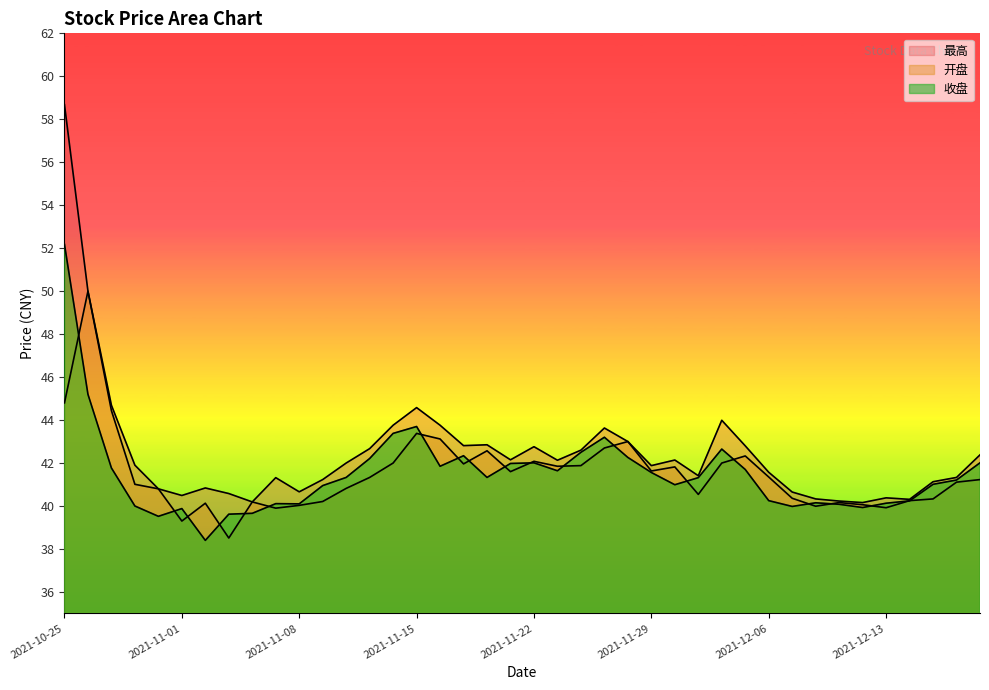

The value of 最高 at 2021-11-05 is 60.7. True or false?

False